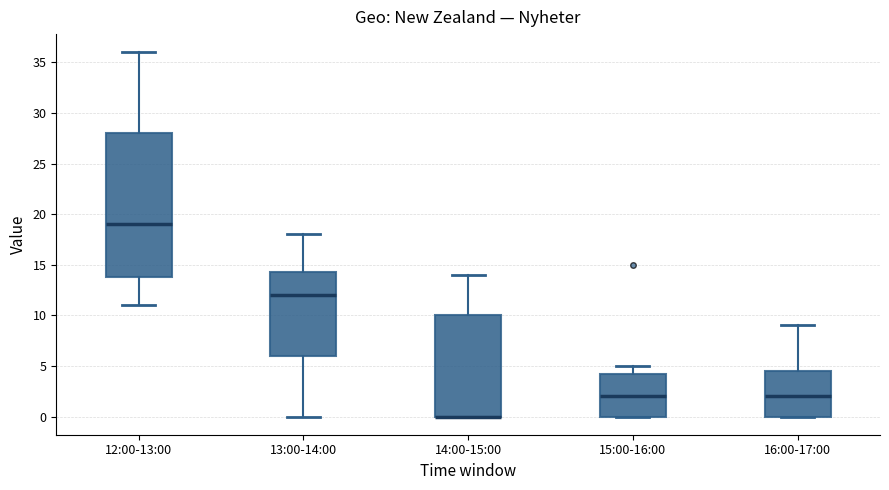

Where is the lower edge of the box for 13:00-14:00 on the y-axis? The values are not printed on the chart, so give them approximately, as read against the axis.

6.0